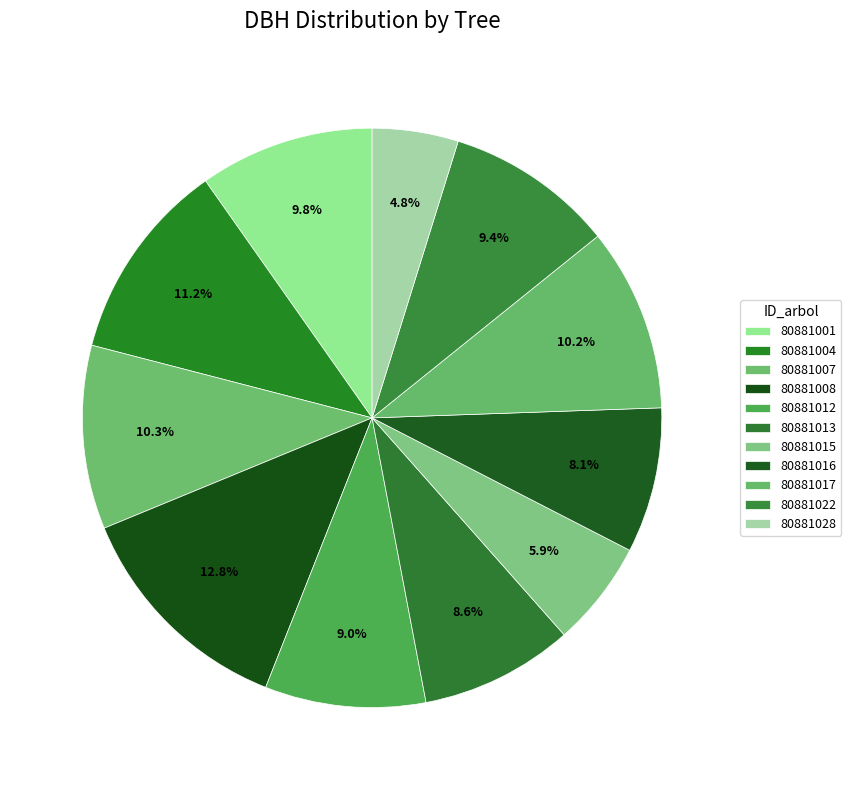

How many slices are in this pie chart?

11